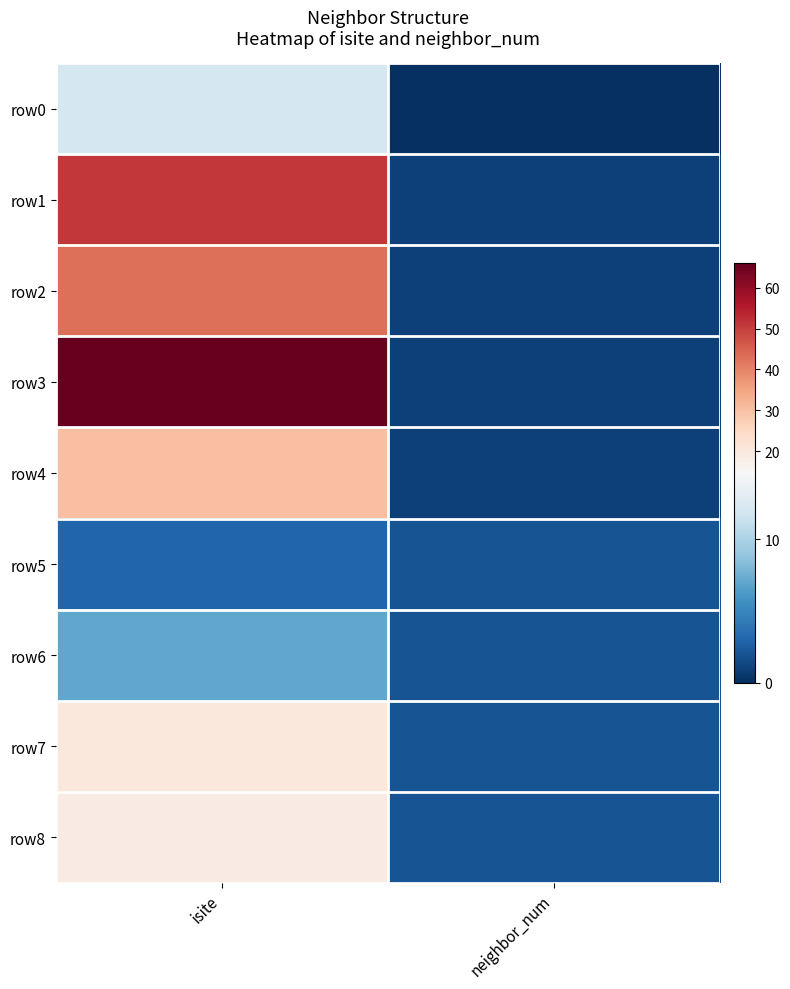

Which series has the widest spread of values?

row3